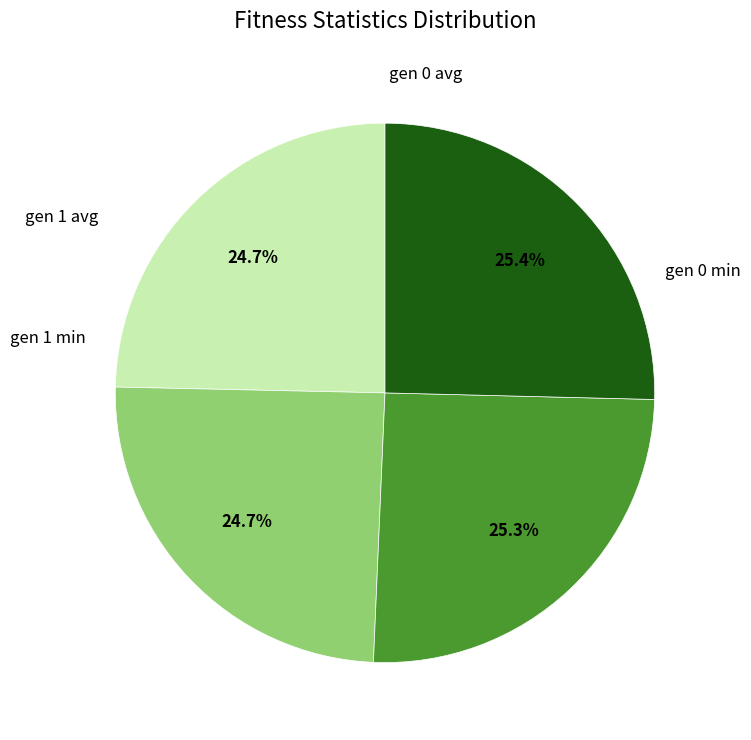

Is there a majority slice in this chart?

No